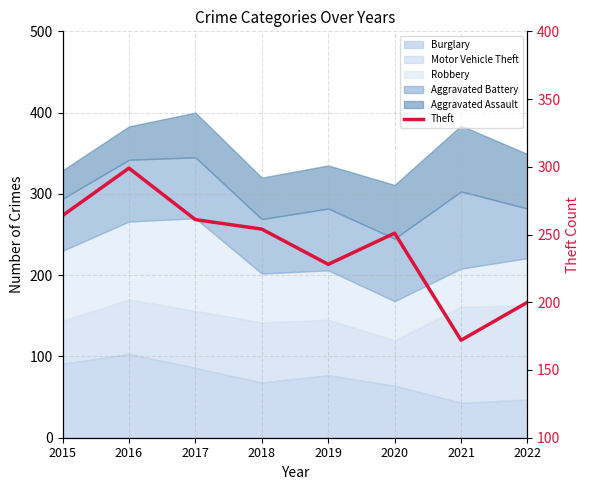

Approximately how many times larger is the value at 2021 compared to 2020?

0.7